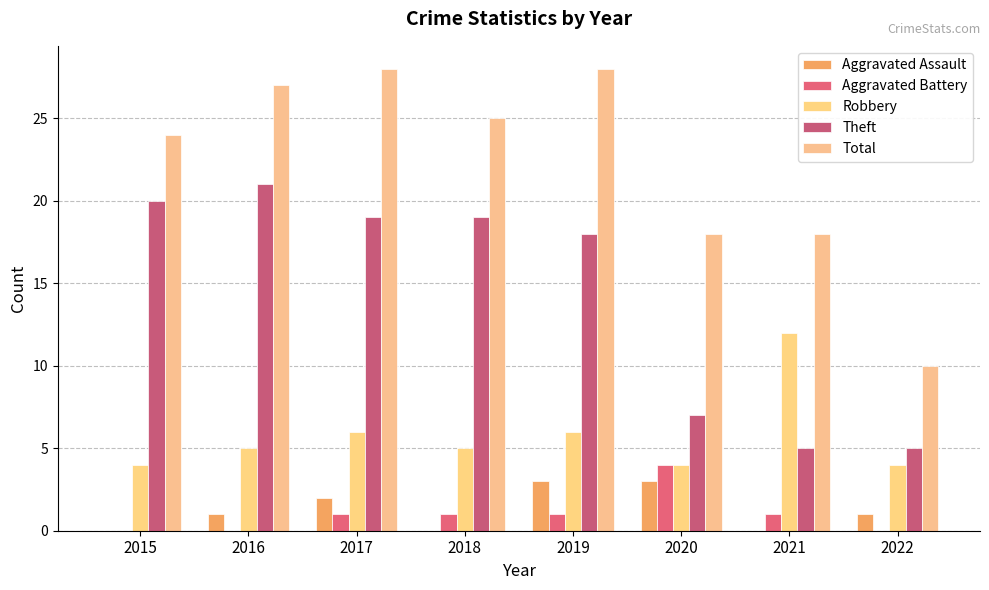

Reading right to left, transcribe all the data shown in this chart.

Aggravated Assault: 2022=1	2021=0	2020=3	2019=3	2018=0	2017=2	2016=1	2015=0
Aggravated Battery: 2022=0	2021=1	2020=4	2019=1	2018=1	2017=1	2016=0	2015=0
Robbery: 2022=4	2021=12	2020=4	2019=6	2018=5	2017=6	2016=5	2015=4
Theft: 2022=5	2021=5	2020=7	2019=18	2018=19	2017=19	2016=21	2015=20
Total: 2022=10	2021=18	2020=18	2019=28	2018=25	2017=28	2016=27	2015=24